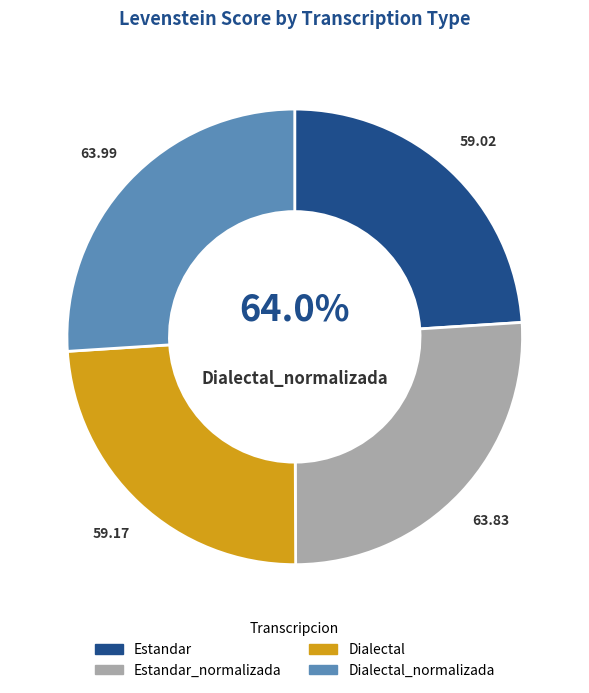

To the nearest percent, what portion does Estandar_normalizada represent?

26%